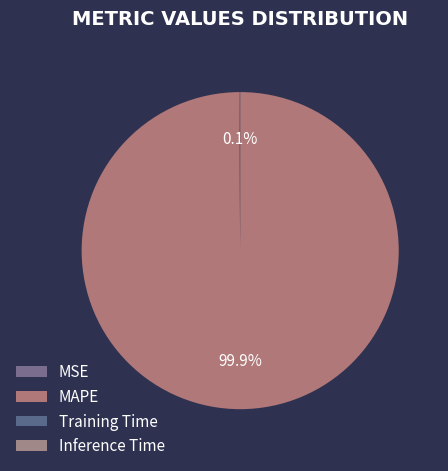

Rank the categories by value from lowest to highest.

Inference Time, Training Time, MSE, MAPE